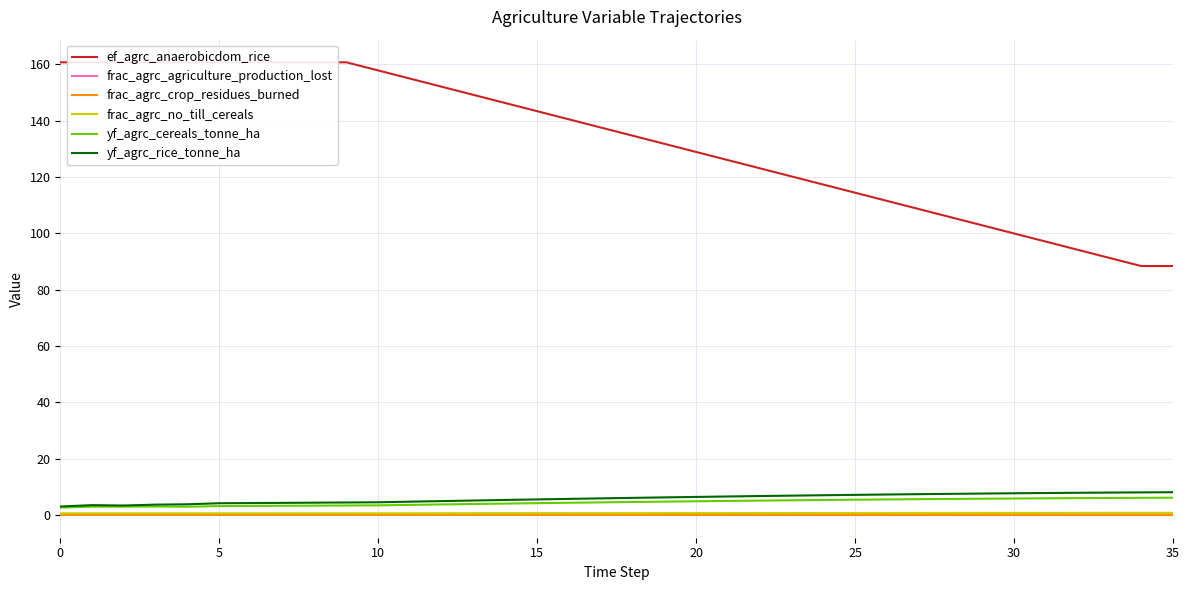

What are all the series names shown in the legend?

ef_agrc_anaerobicdom_rice, frac_agrc_agriculture_production_lost, frac_agrc_crop_residues_burned, frac_agrc_no_till_cereals, yf_agrc_cereals_tonne_ha, yf_agrc_rice_tonne_ha